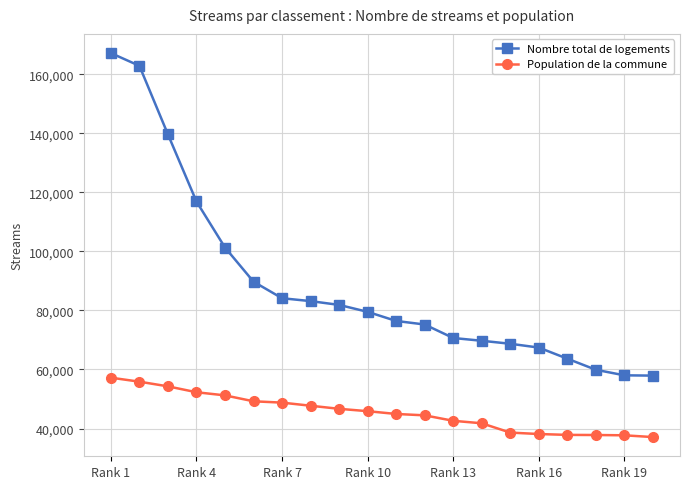

Which series has the widest spread of values?

Nombre total de logements